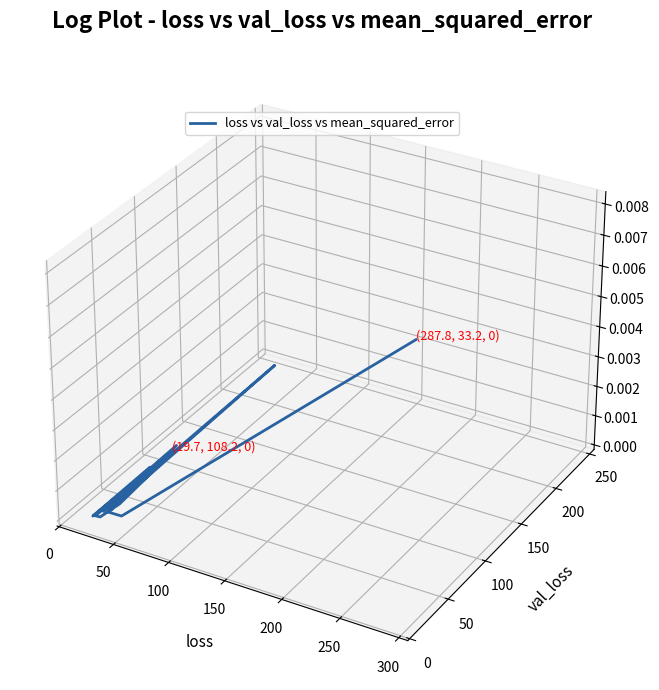

Count the number of data series in this chart.

1